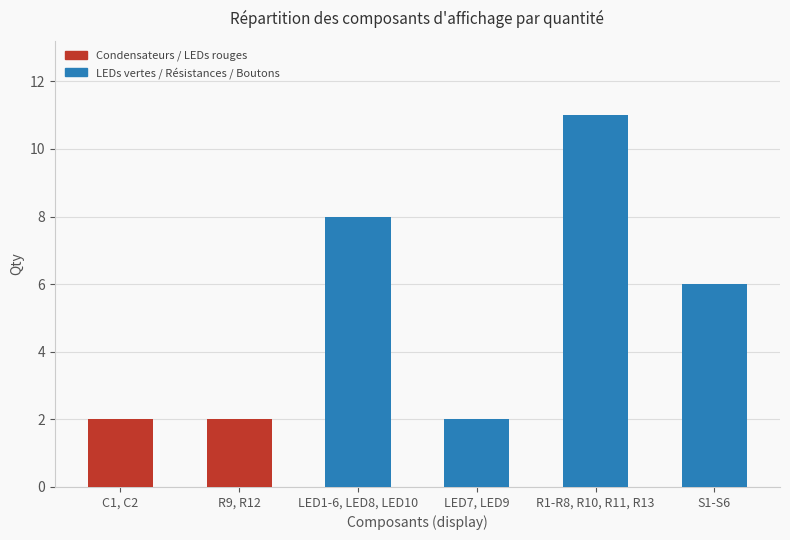

What position from the right is R1-R8, R10, R11, R13?

2